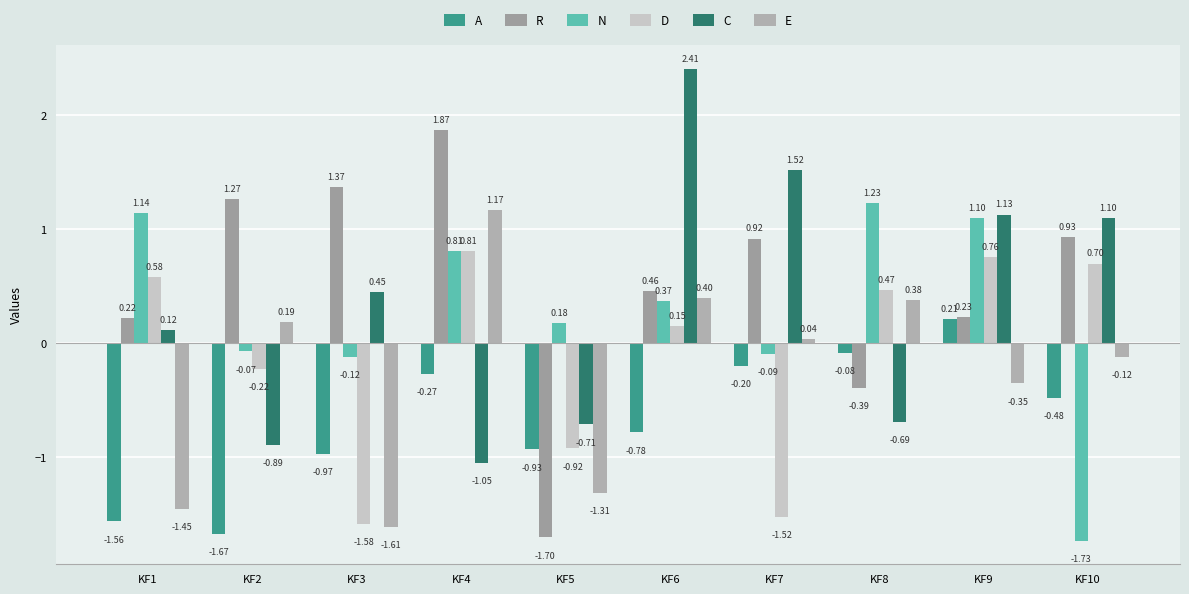

How many groups of bars are there?

10